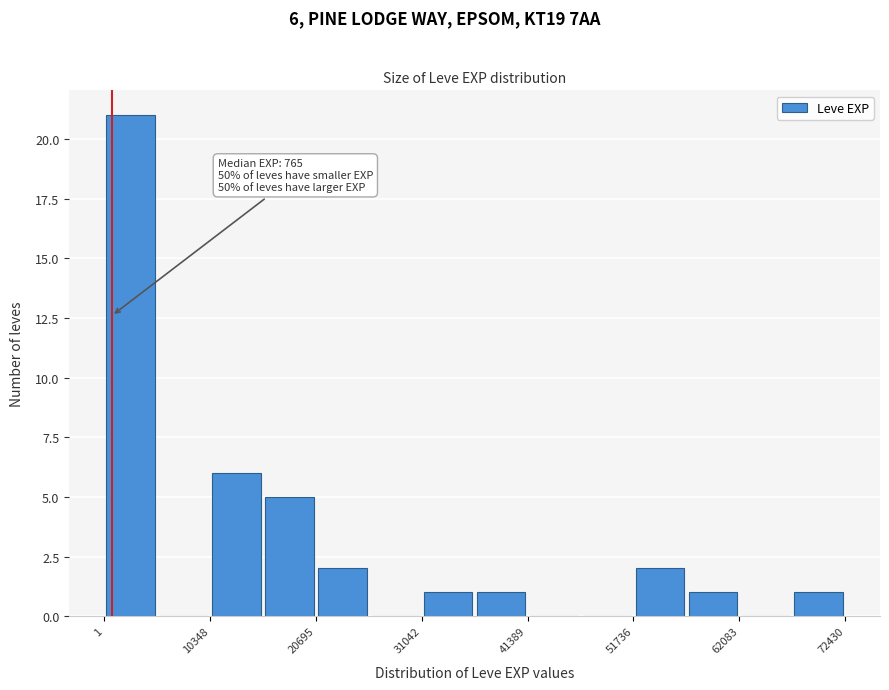

Around what value on the x-axis is the tallest bar? Give the approximate position of its centre, as read against the axis.

2000